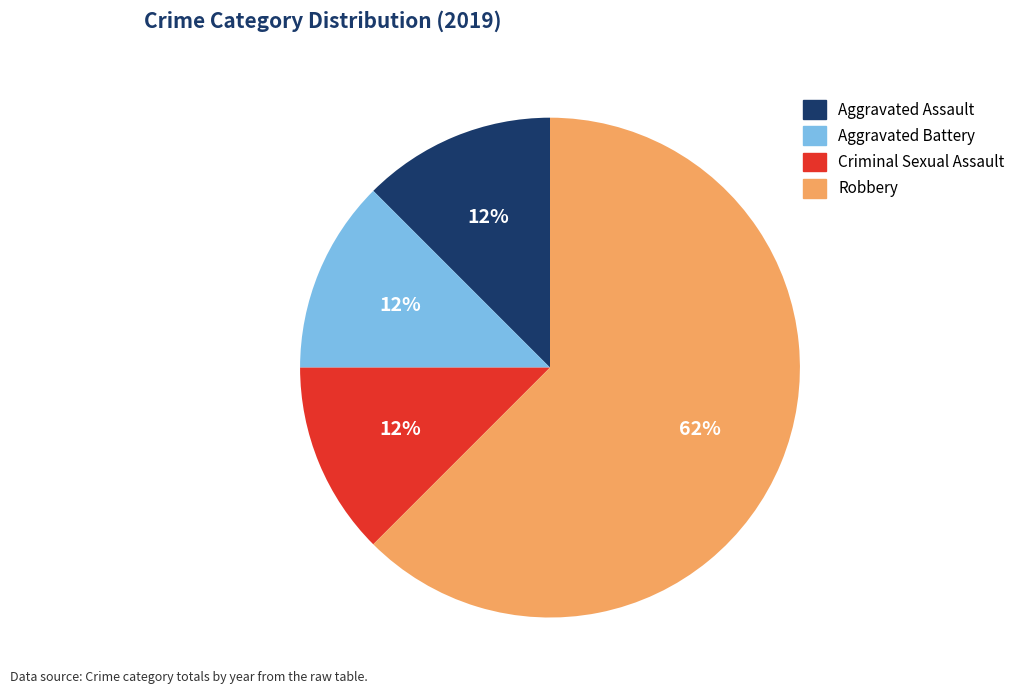

Which has a higher value, Robbery or Criminal Sexual Assault?

Robbery